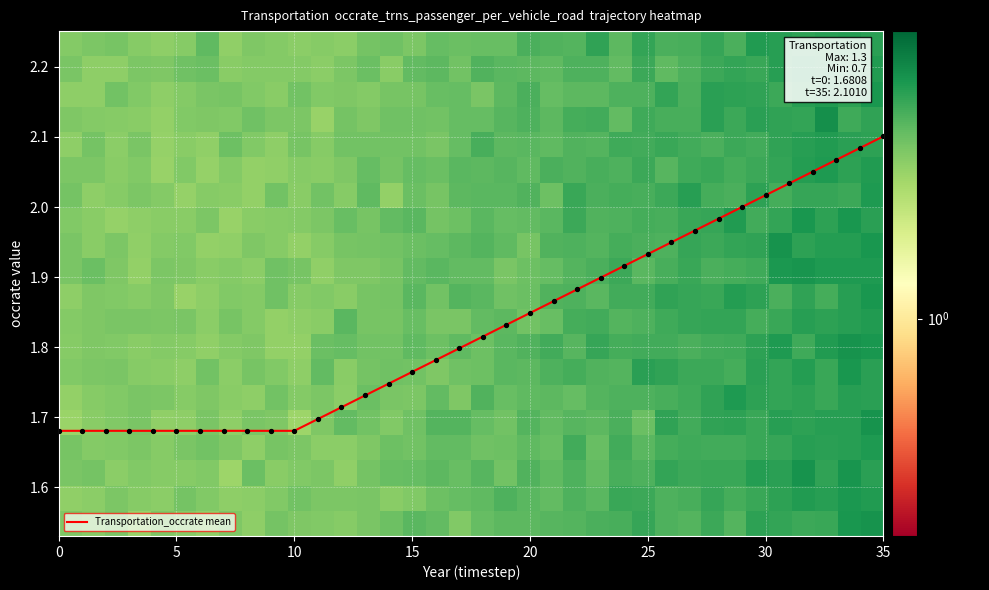

True or false: Transportation_occrate mean has a value of 2.7 at 0.

False